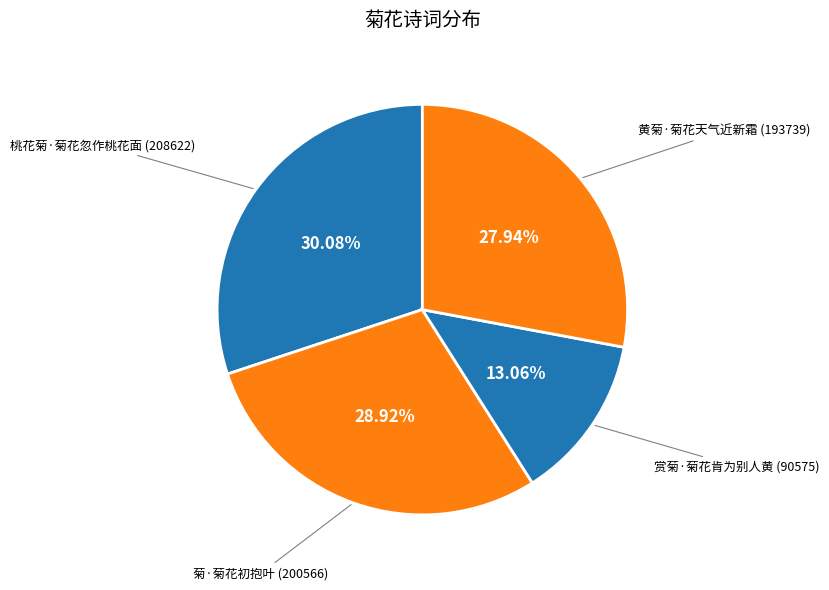

Do 黄菊·菊花天气近新霜 and 赏菊·菊花肯为别人黄 together represent more than half of the pie?

No